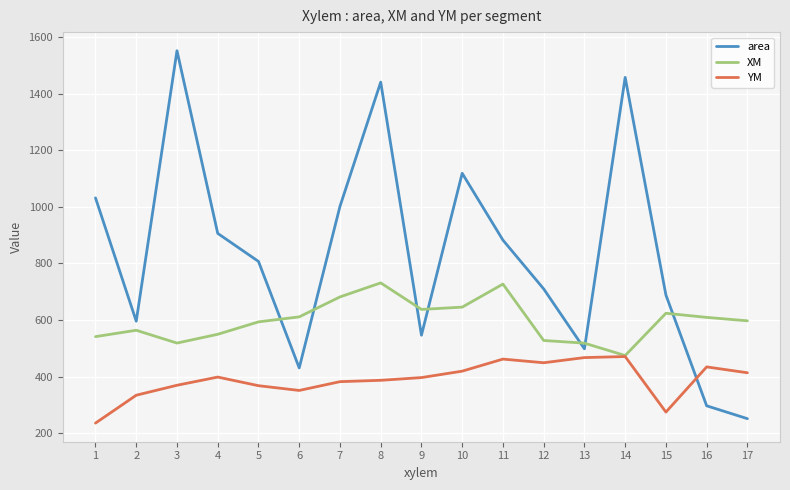

What is the difference between the maximum and minimum values in the area series?

1301.5